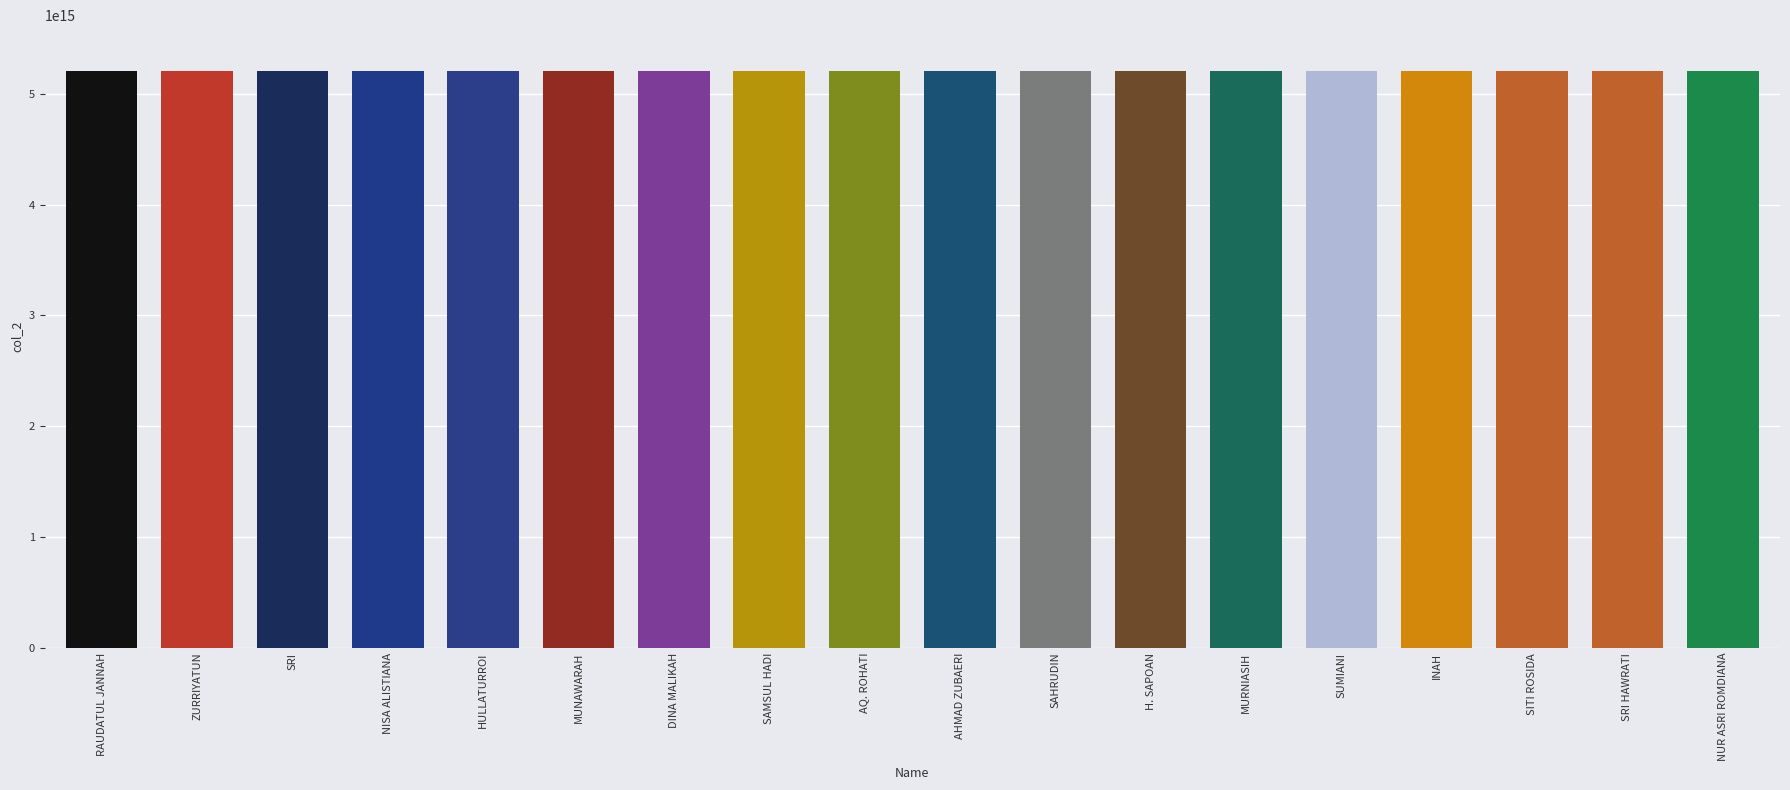

Approximately how many times larger is the value at ZURRIYATUN compared to DINA MALIKAH?

1.0